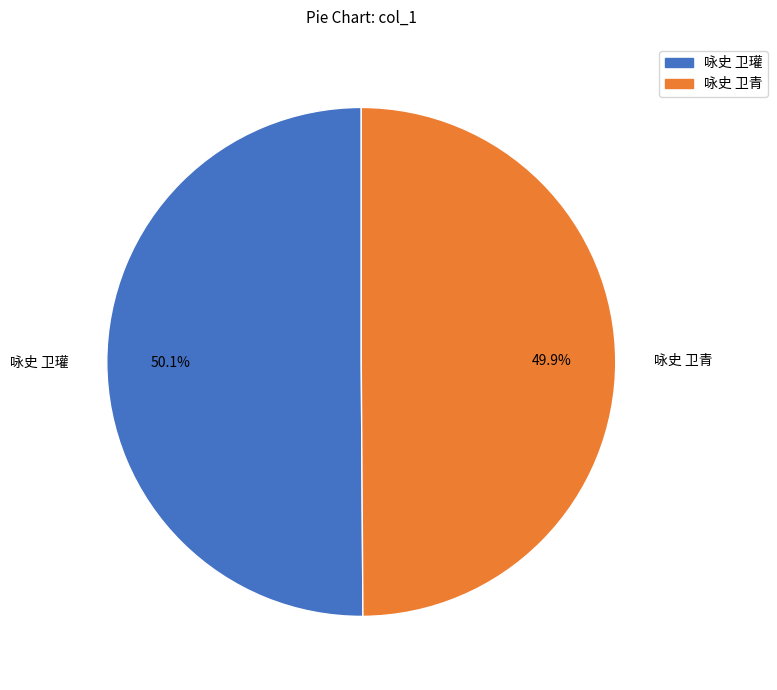

Approximately how many times larger is the value at 咏史 卫青 compared to 咏史 卫瓘?

1.0